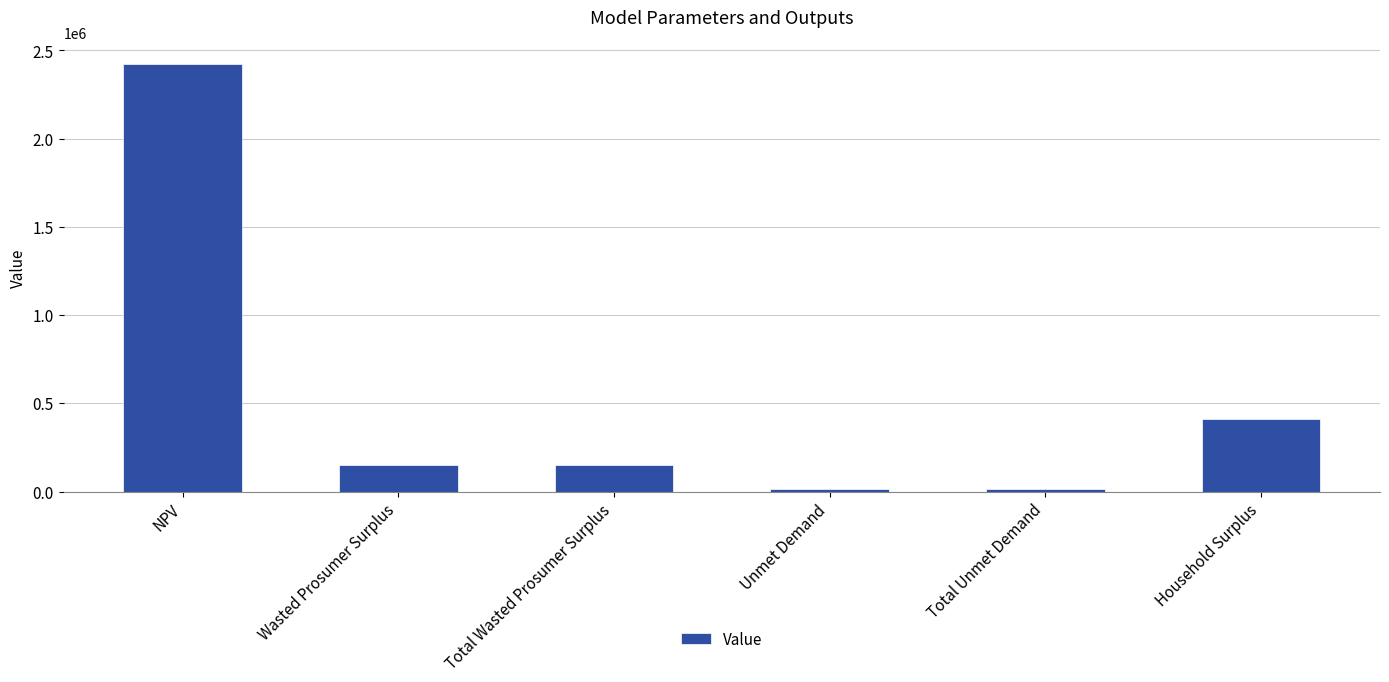

Reading left to right, what are all the values shown in this chart?

2422199.7	152726.9	152726.9	16137.0	16137.0	411337.5